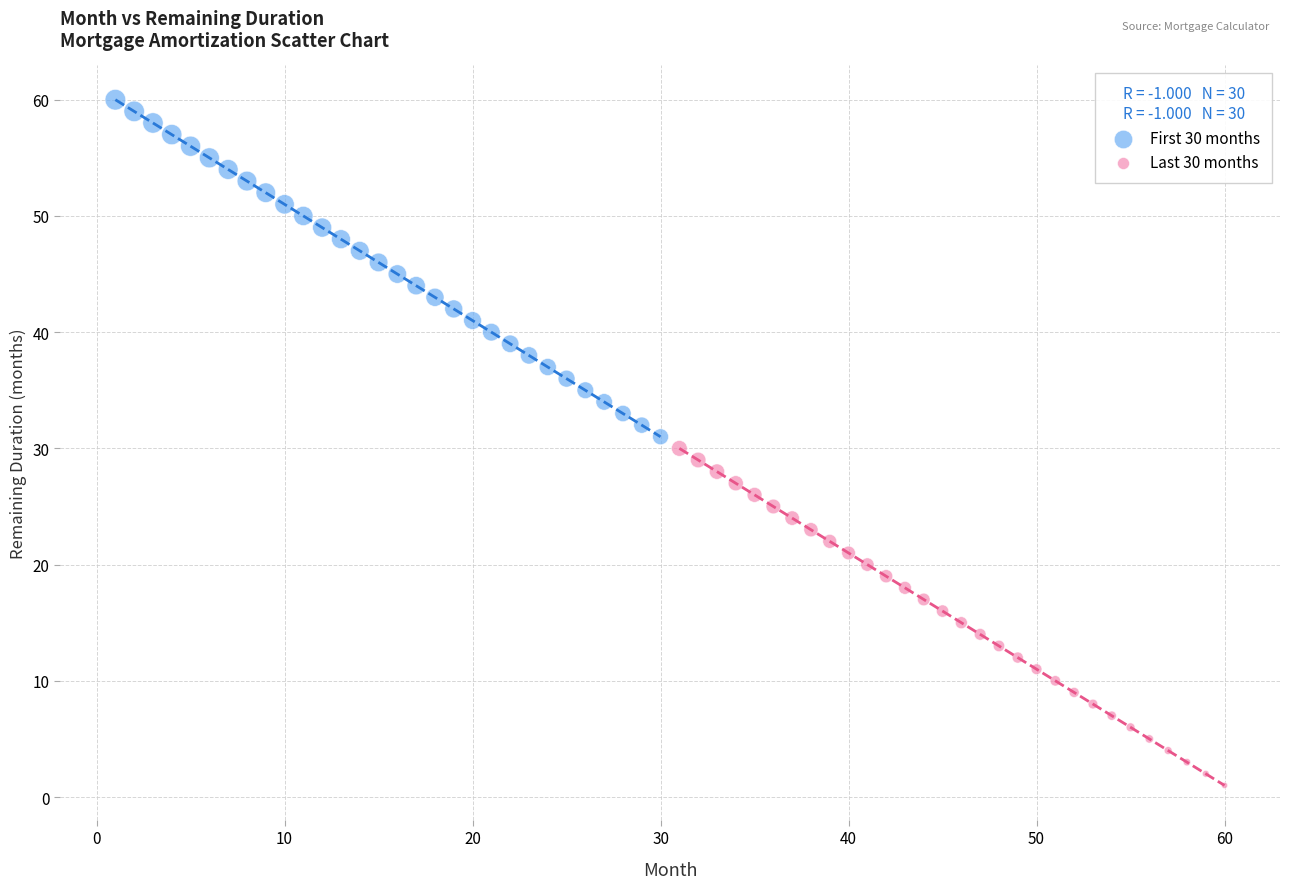

Which series contains the highest Y value?

First 30 months